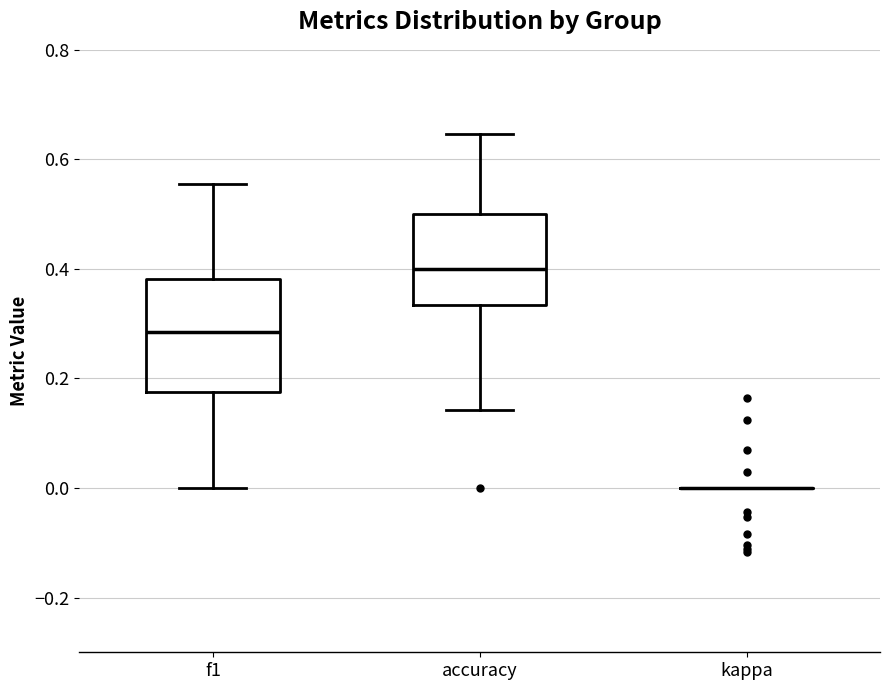

Reading left to right, transcribe this box plot: for each box, give where its median line is, the range the box spans, and where its two whiskers end, as read against the y-axis. The values are not printed on the chart, so give them approximately, as read against the axis.

f1: median 0.28, box 0.18 to 0.38, whiskers 0.00 to 0.56
accuracy: median 0.40, box 0.34 to 0.50, whiskers 0.14 to 0.64
kappa: box collapsed to a line at 0.00, whiskers 0.00 to 0.00